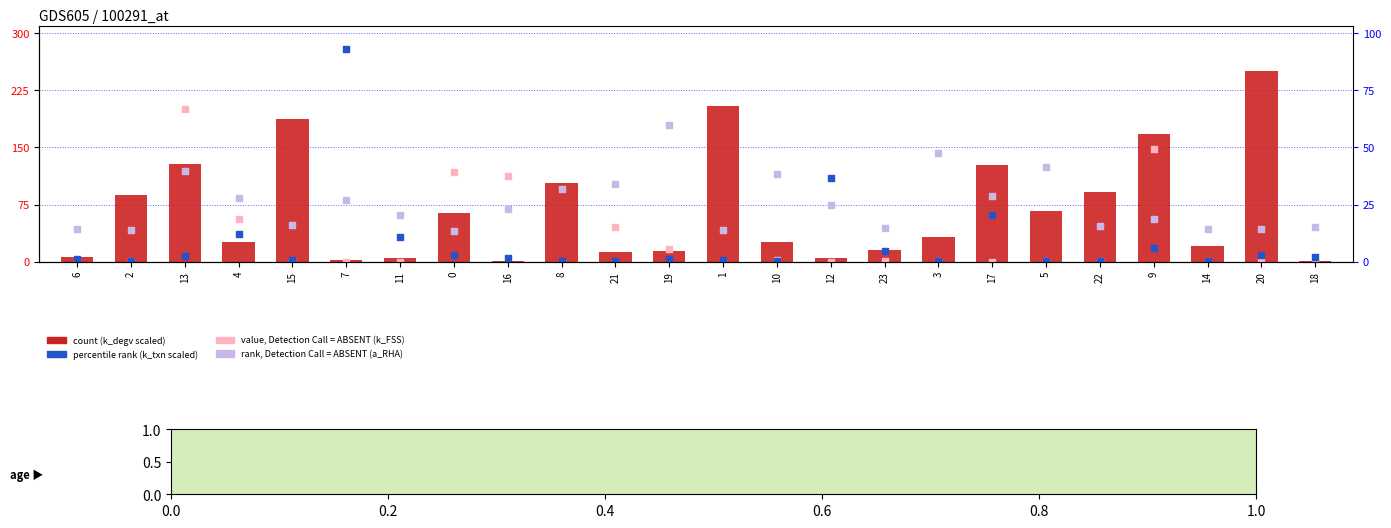

What are all the series names shown in the legend?

k_degv, k_txn, k_FSS, a_RHA